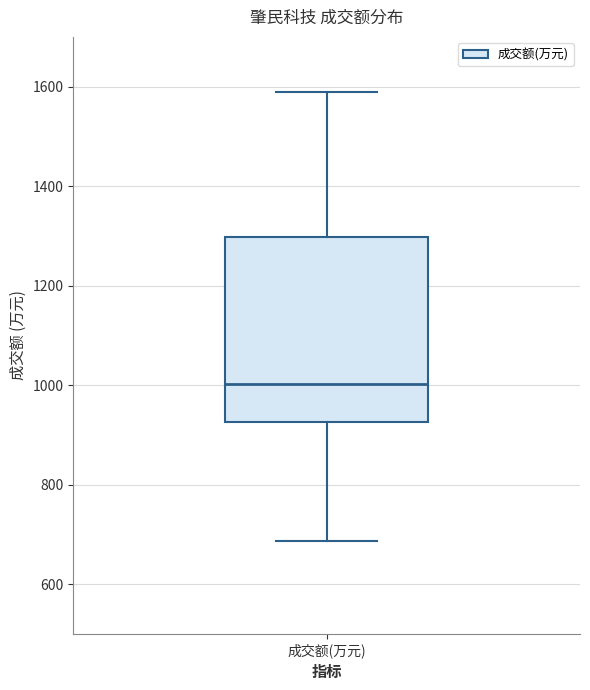

Where does the upper whisker of the box for 成交额(万元) end on the y-axis? The values are not printed on the chart, so give them approximately, as read against the axis.

1580